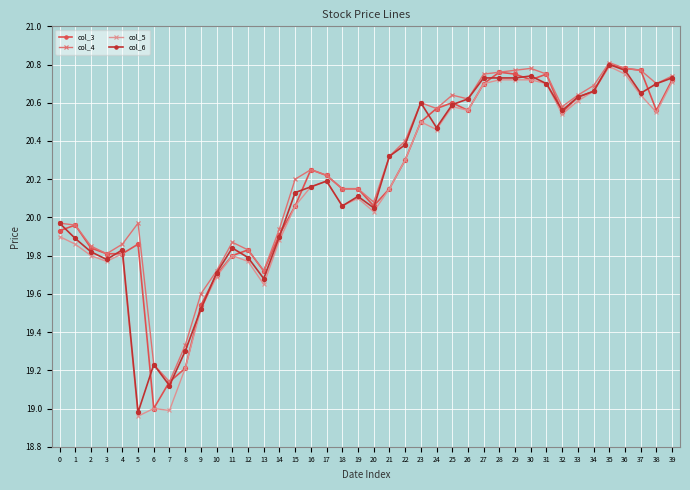

What is the sum of all col_4 values?

809.5